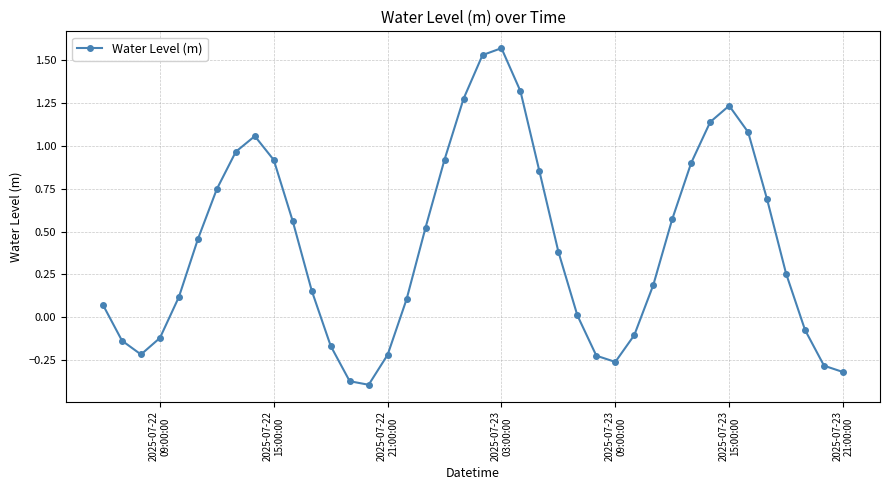

True or false: there are more than 2 points higher than both neighbors.

True